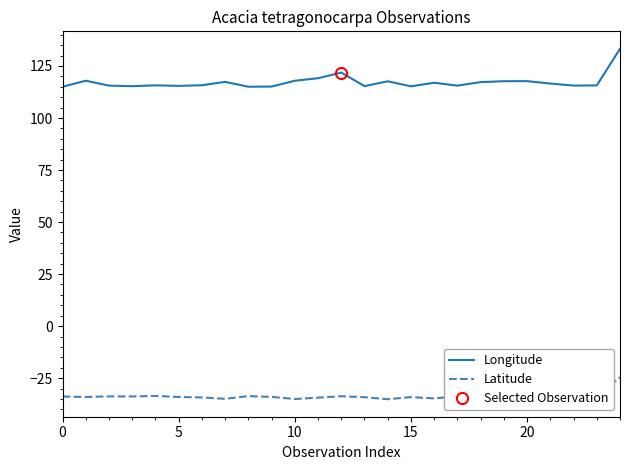

Read the Latitude value at 20.

-34.8